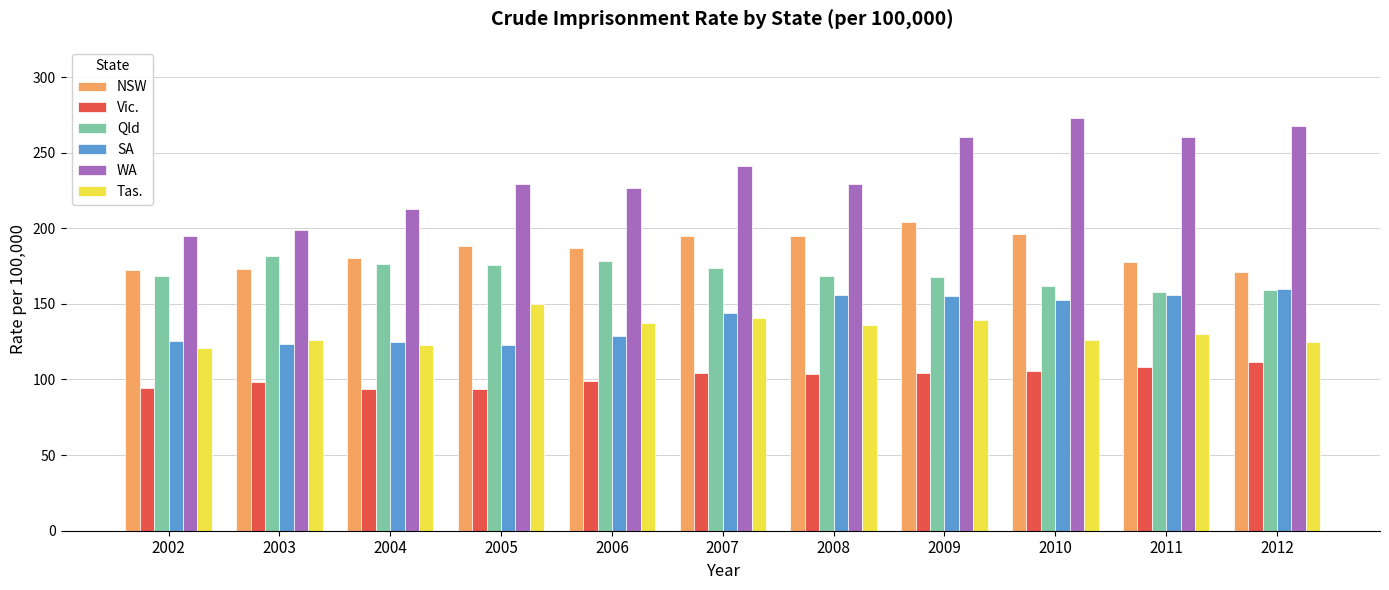

How many bars are there in each group?

6